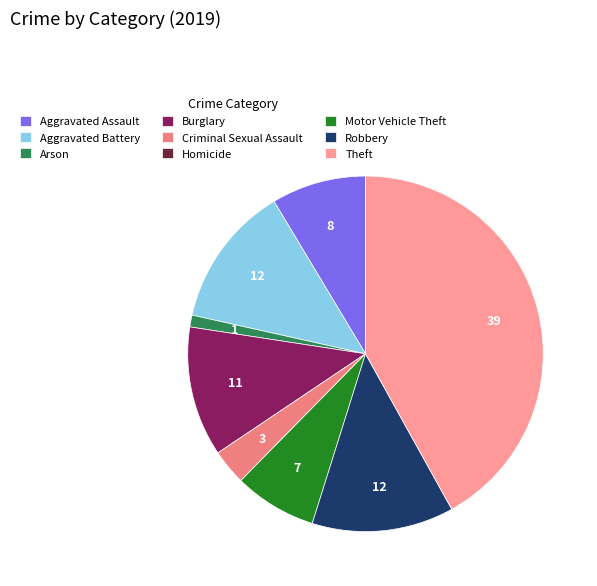

True or false: Homicide accounts for 1% of the total.

False